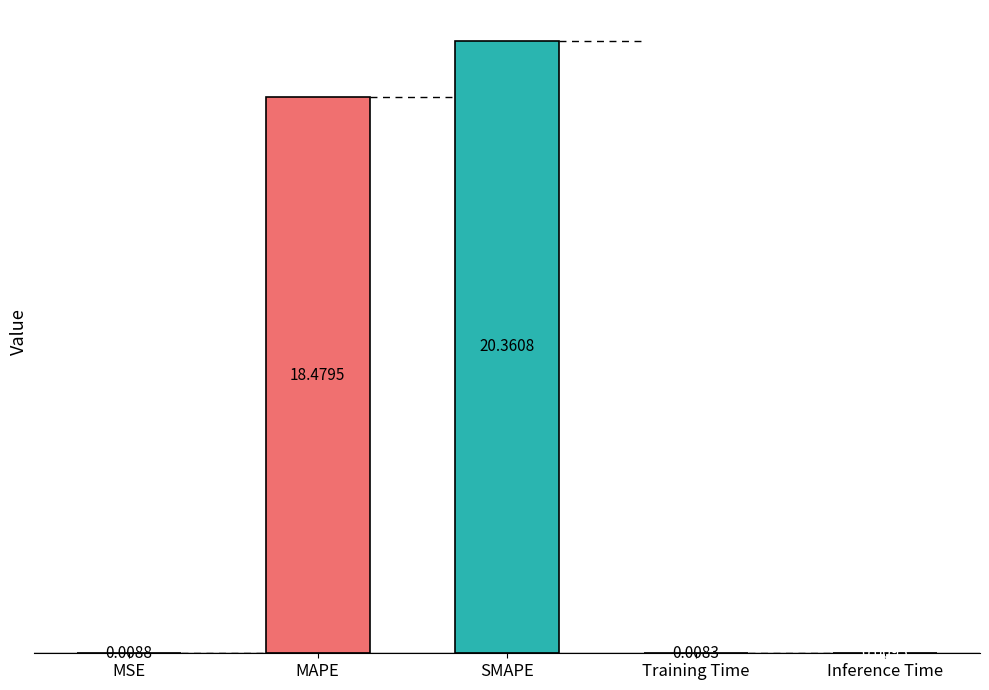

Count the number of data series in this chart.

1